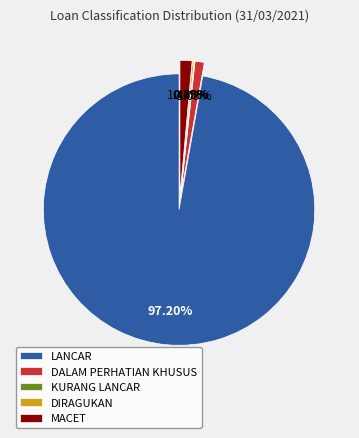

Is there a majority slice in this chart?

Yes